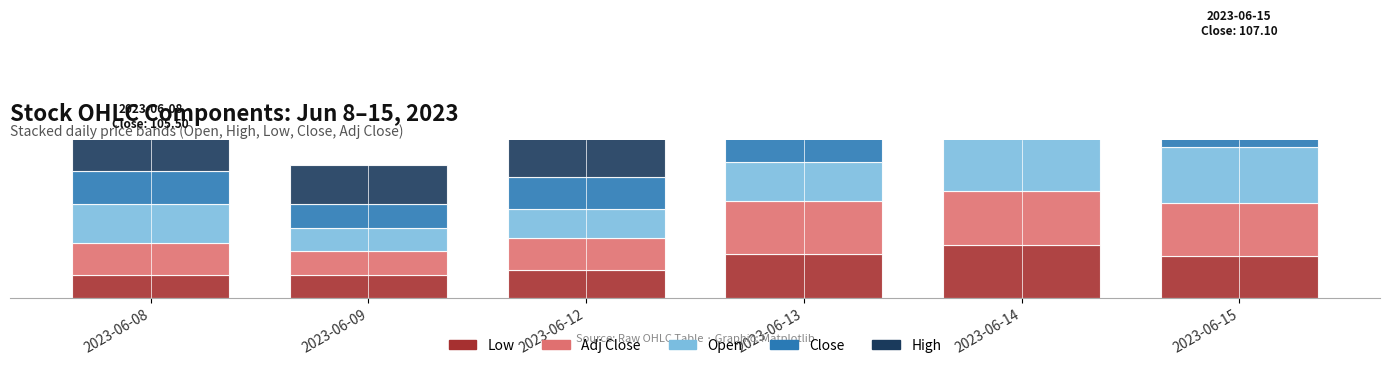

Is it true that Low equals 5.2 at 2023-06-13?

False